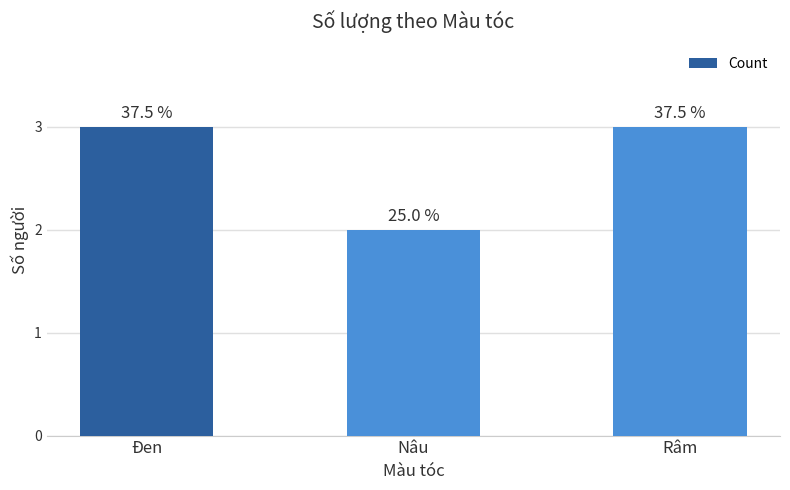

Does the chart contain any negative values?

No